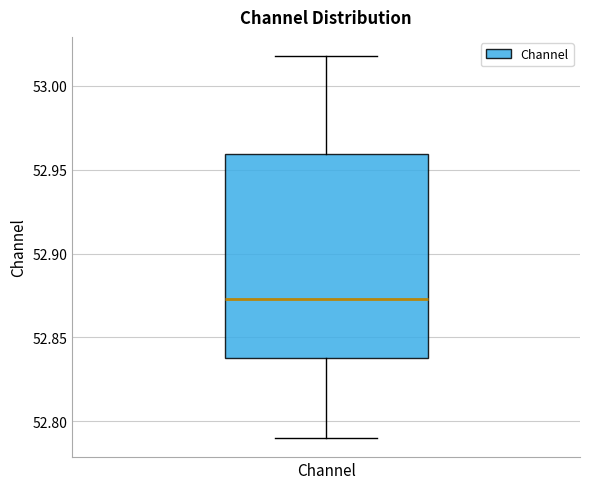

Transcribe this box plot: give where the median line is, the range the box spans, and where the two whiskers end, as read against the y-axis. The values are not printed on the chart, so give them approximately, as read against the axis.

median 52.875, box 52.840 to 52.960, whiskers 52.790 to 53.020